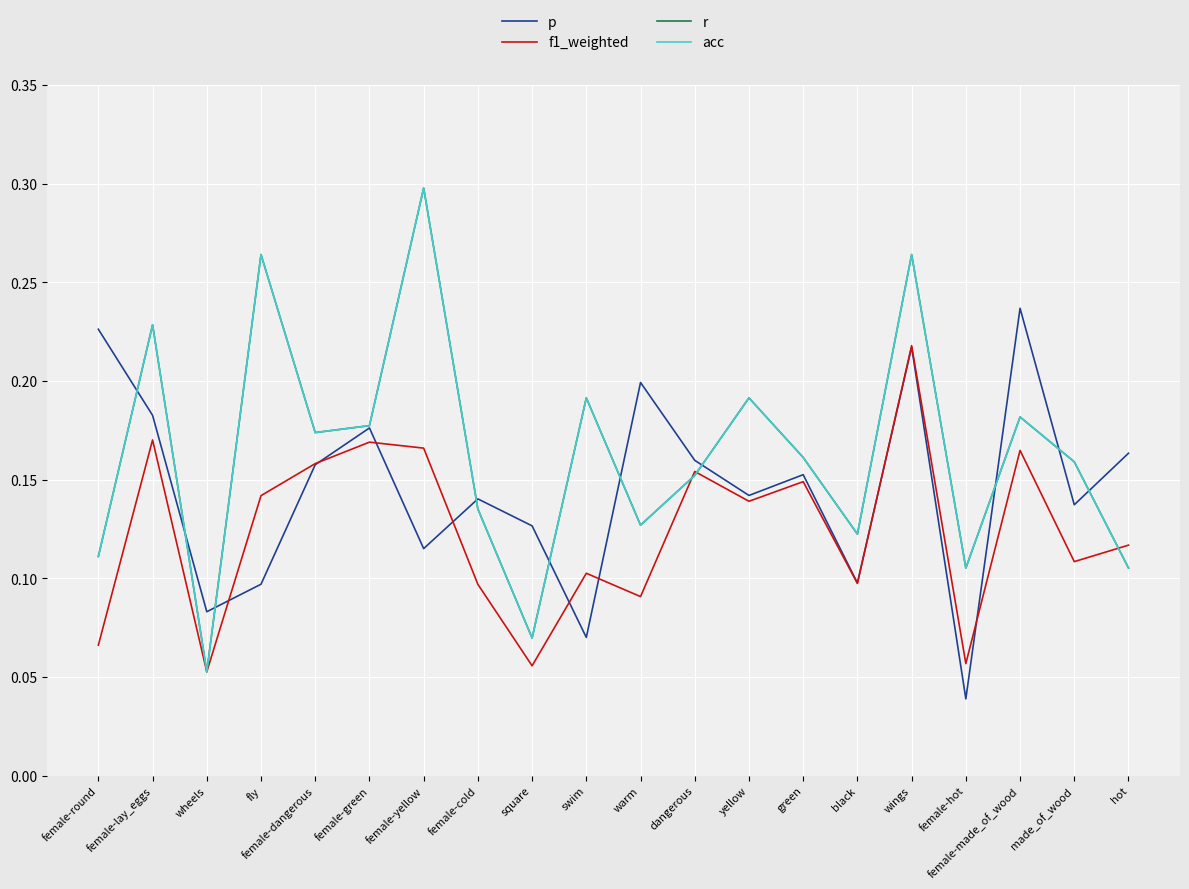

Does the chart have visible grid lines?

Yes